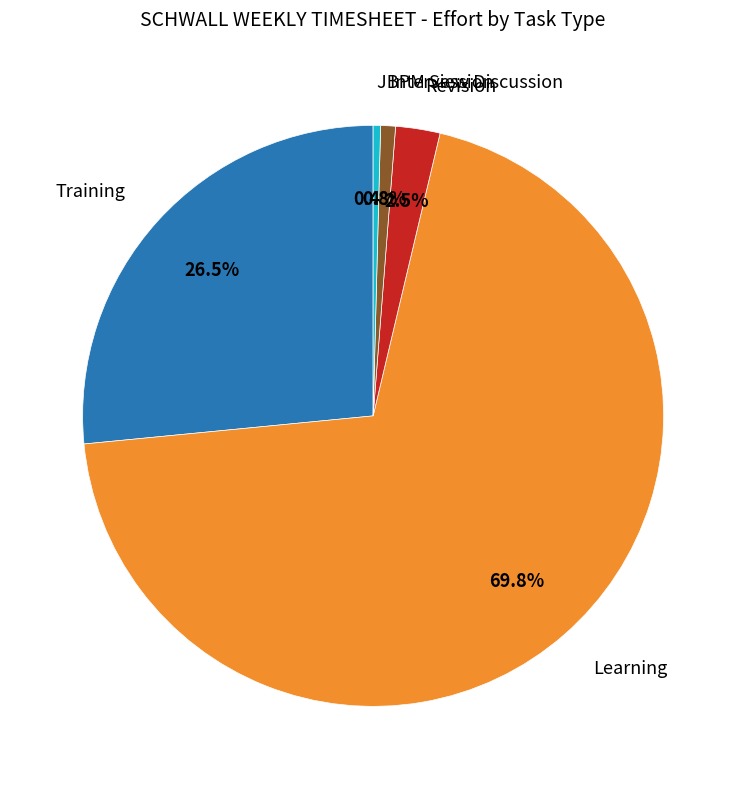

Is there any slice that represents more than half of the pie?

Yes